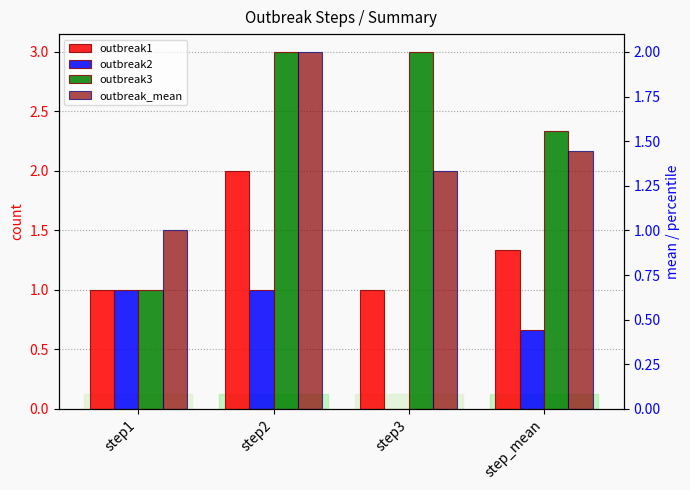

What position from the right is step3?

2